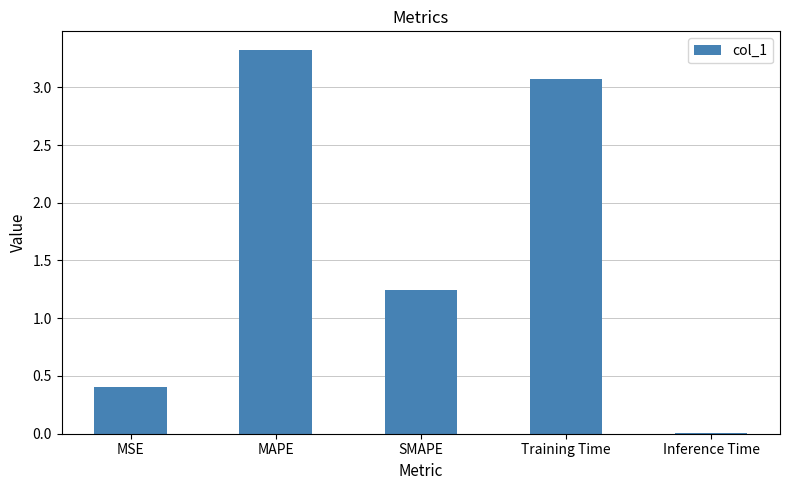

What value does the data have at Training Time?

3.1